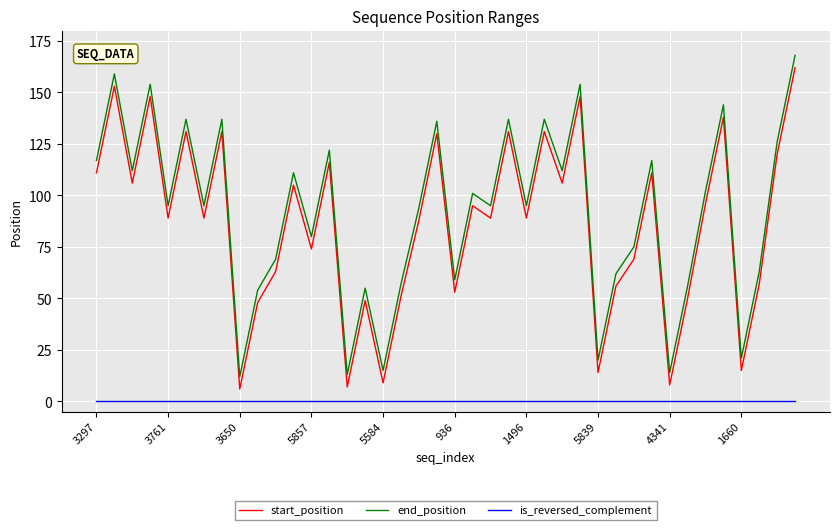

True or false: start_position and end_position intersect in this chart.

False